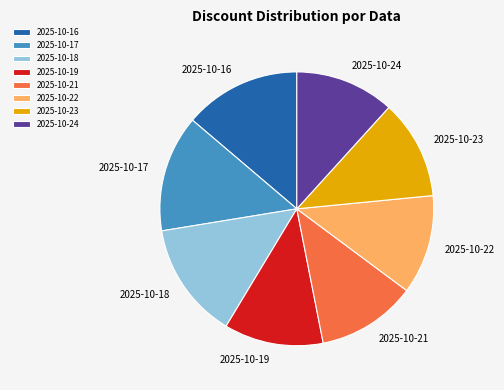

Is 2025-10-16 the majority of the pie?

No